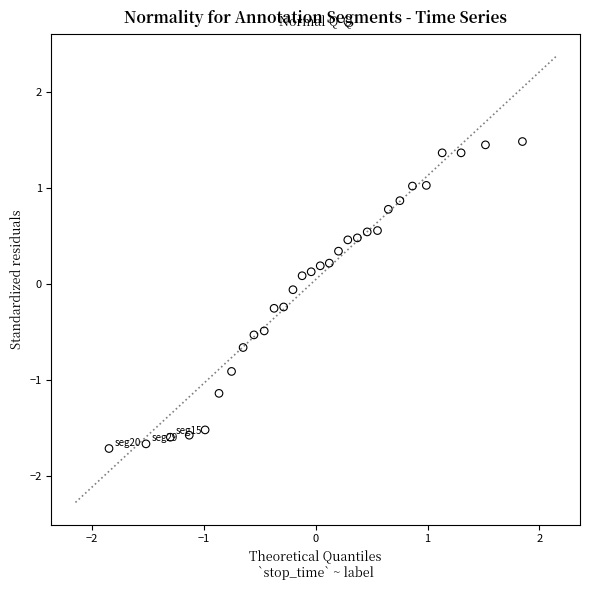

What is the range of X values (max minus min)?

3.7